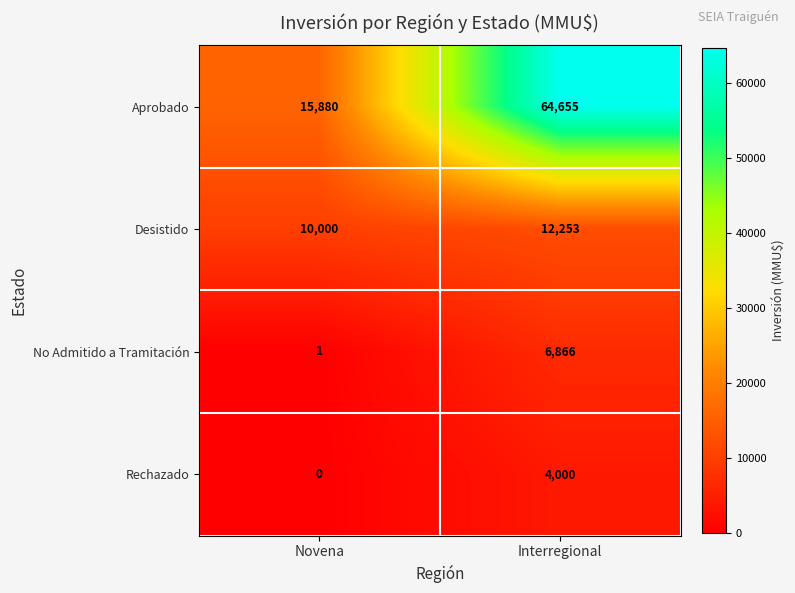

The No Admitido a Tramitación series shows 10750 at Interregional. True or false?

False